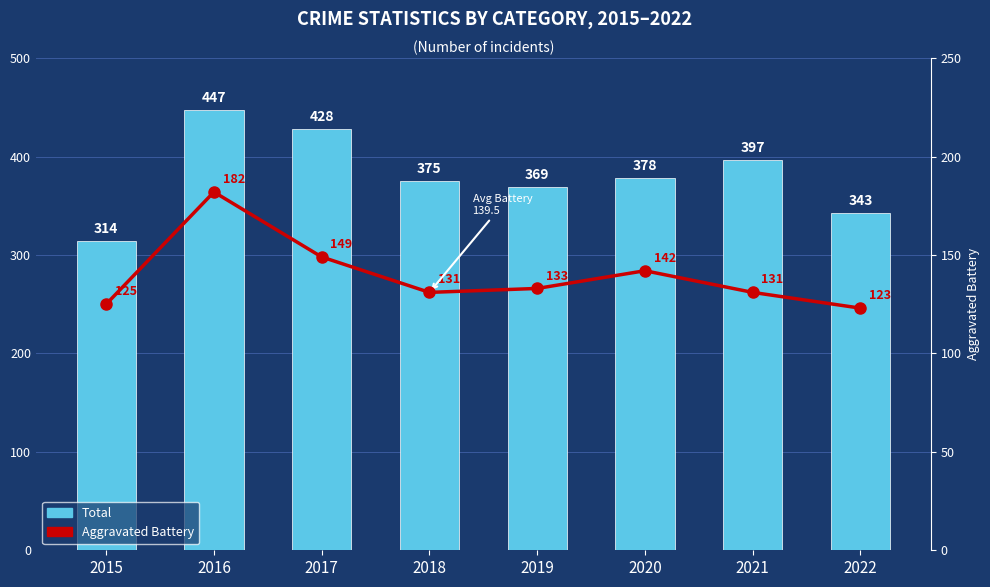

Rank the categories by Total value from lowest to highest.

2015, 2022, 2019, 2018, 2020, 2021, 2017, 2016